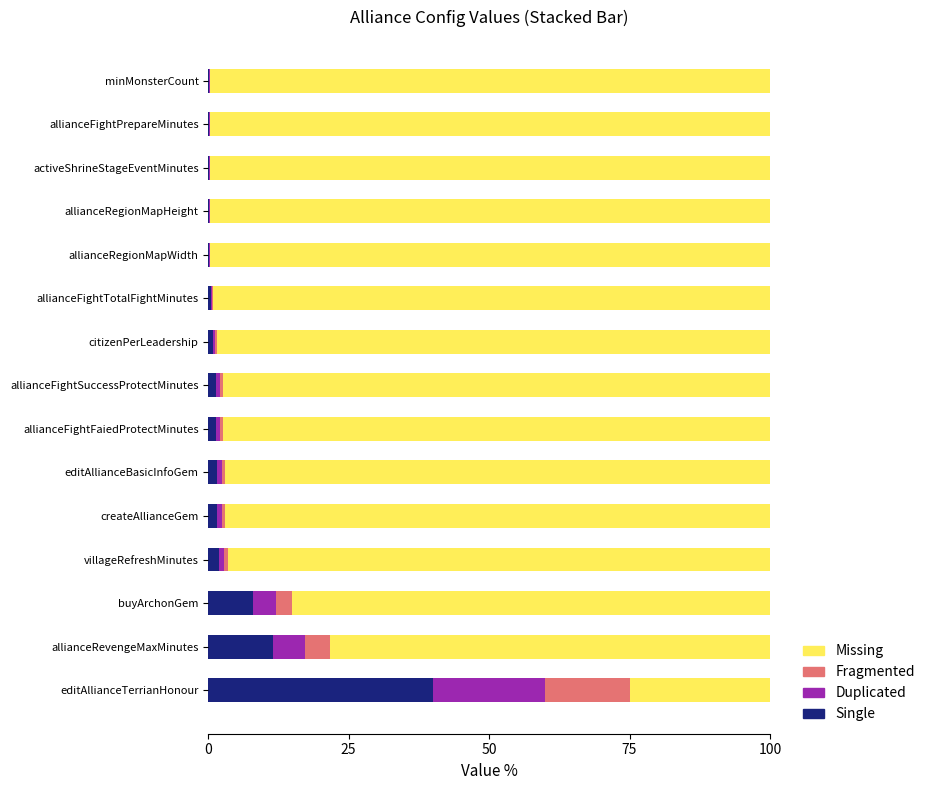

What is the highest value of the Single series?

40.0